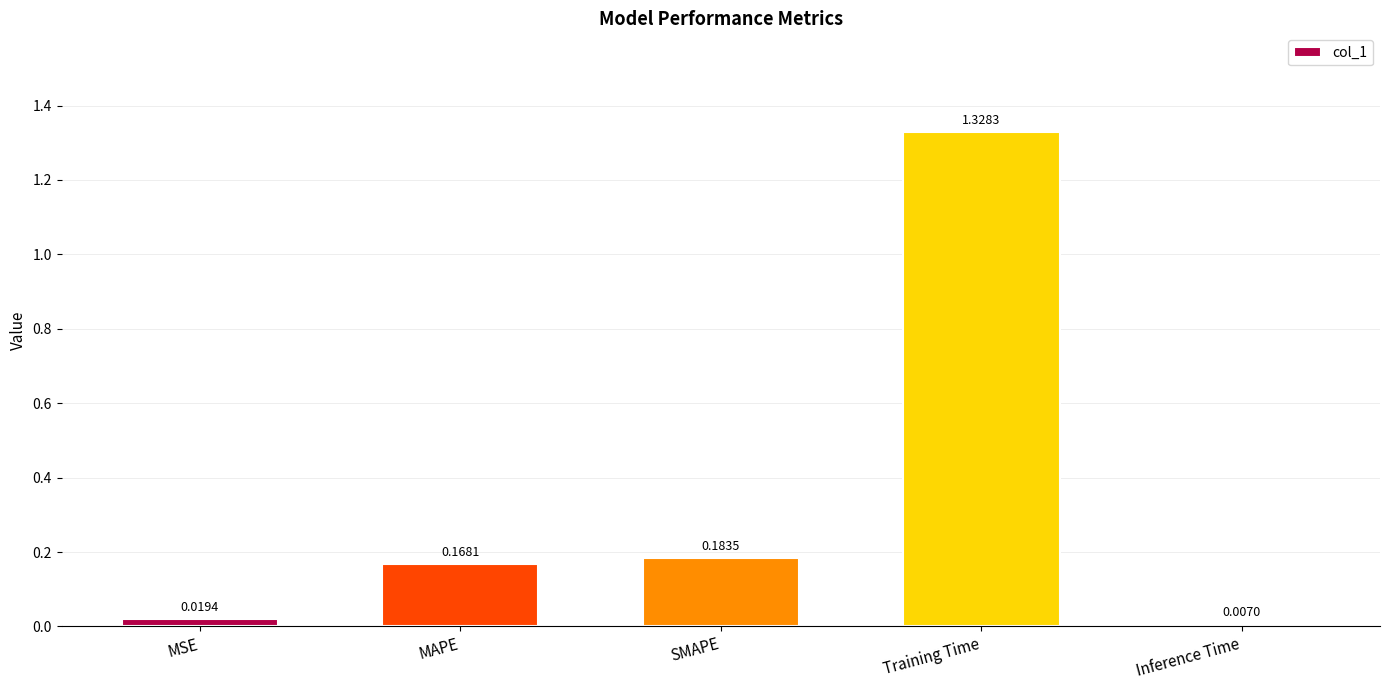

Between MAPE and SMAPE, which is larger?

SMAPE